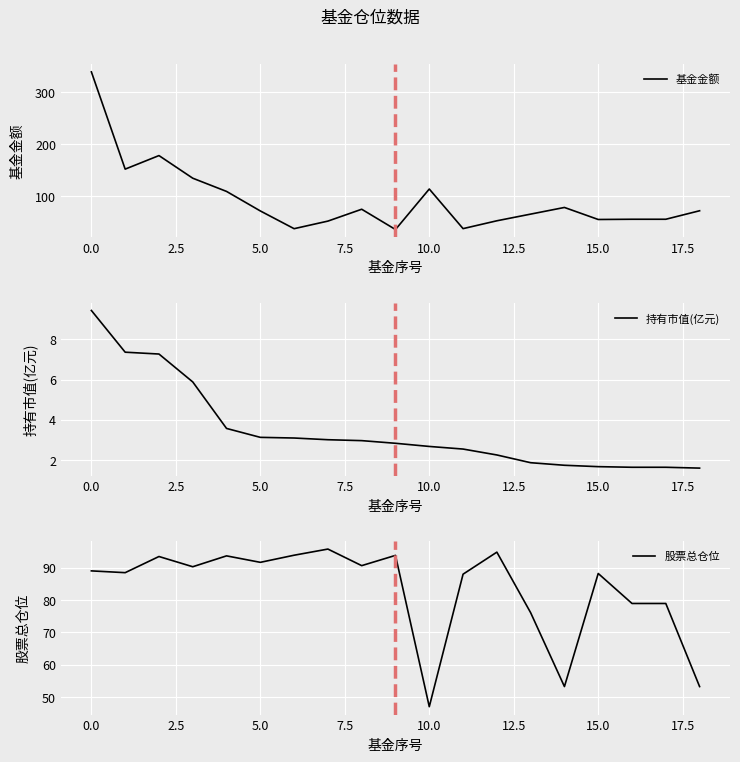

What is the value of the 持有市值(亿元) point at the 17th from the left?

1.6